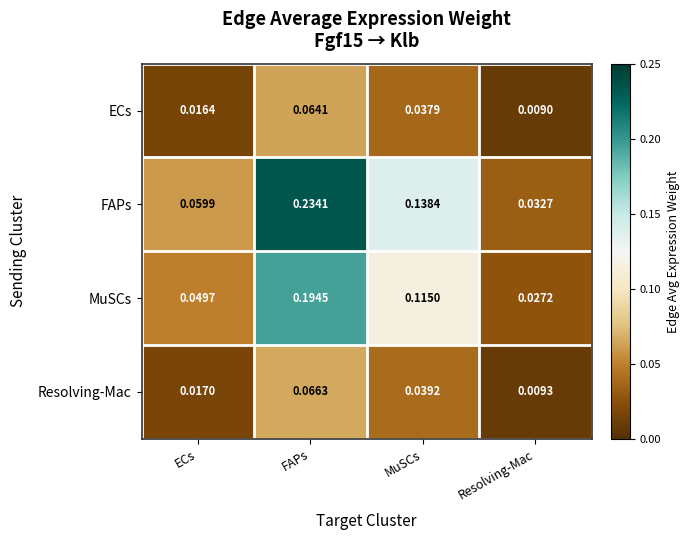

Between MuSCs and Resolving-Mac, which series saw the biggest shift?

FAPs